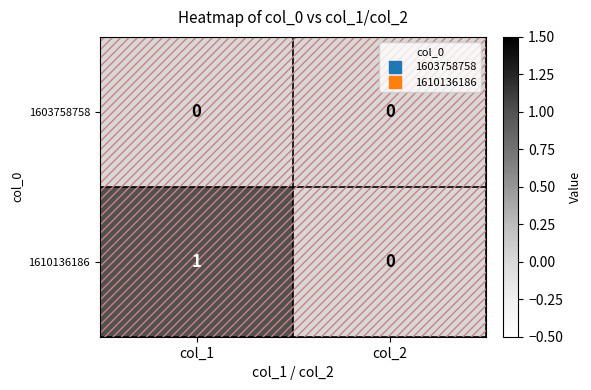

At col_1, list the series in order from smallest to largest.

1603758758, 1610136186